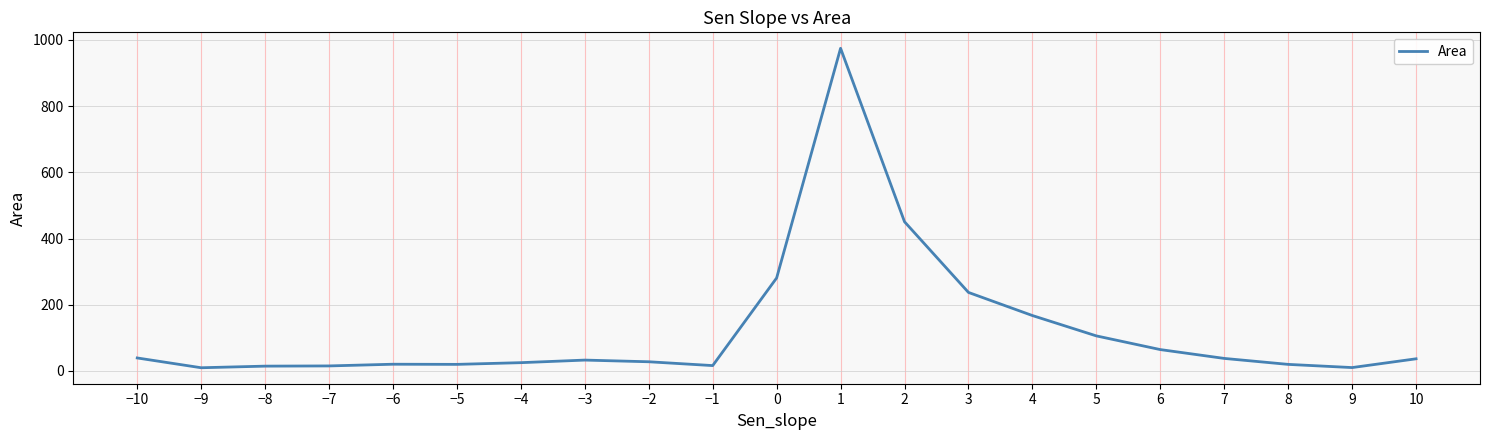

What is the difference between the maximum and minimum values?

965.0